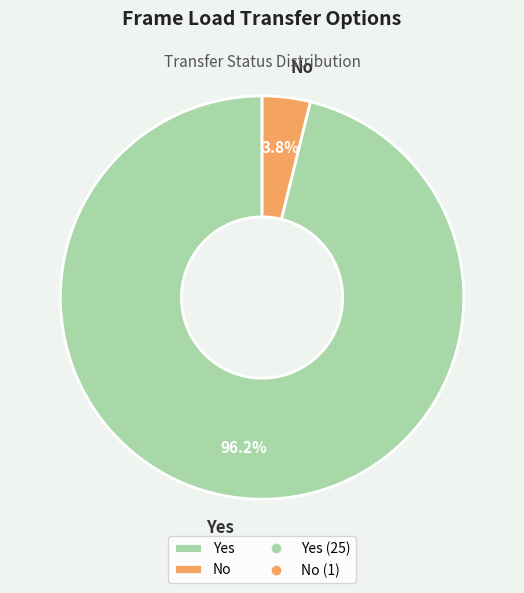

Combined, do No and Yes account for over 50%?

Yes